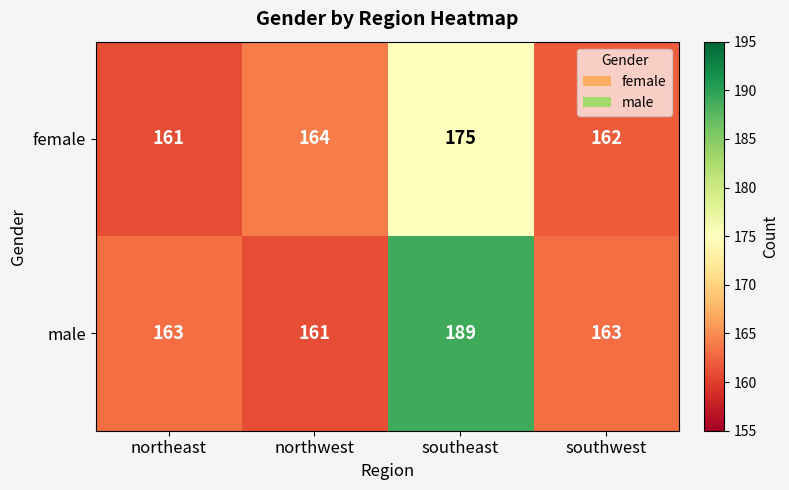

What is the approximate value of male at northeast?

163